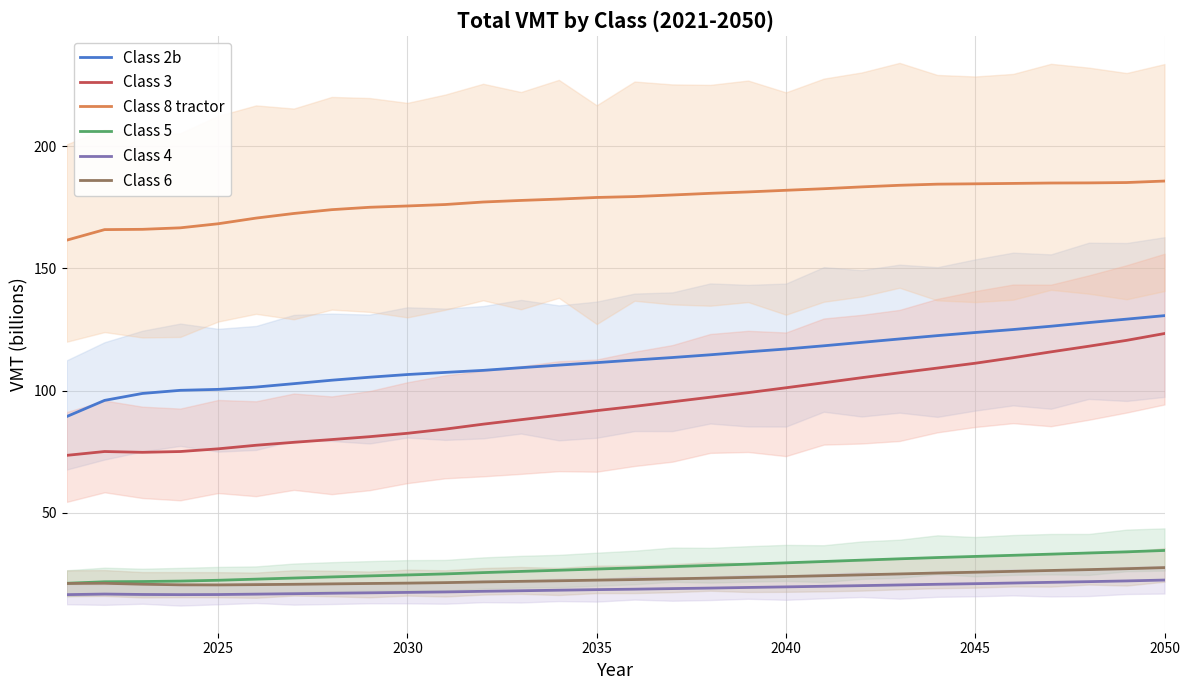

True or false: Class 4 and Class 2b intersect in this chart.

False